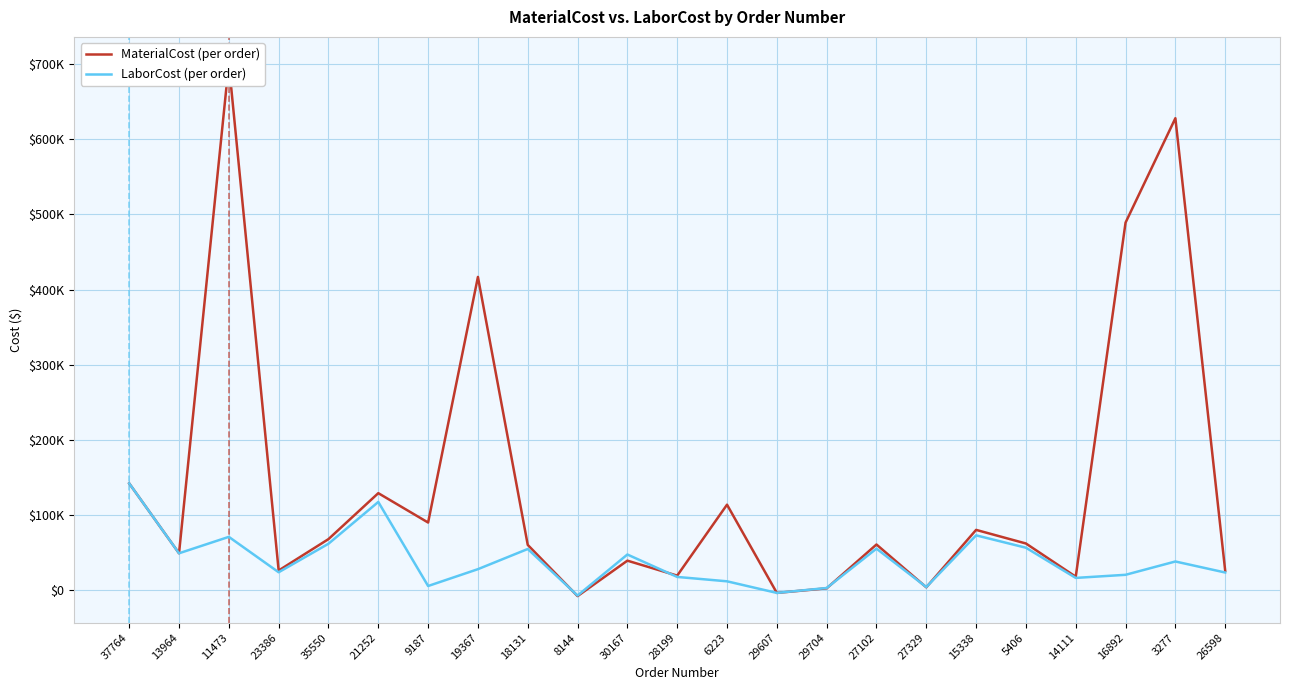

At which label does MaterialCost reach its peak?

11473